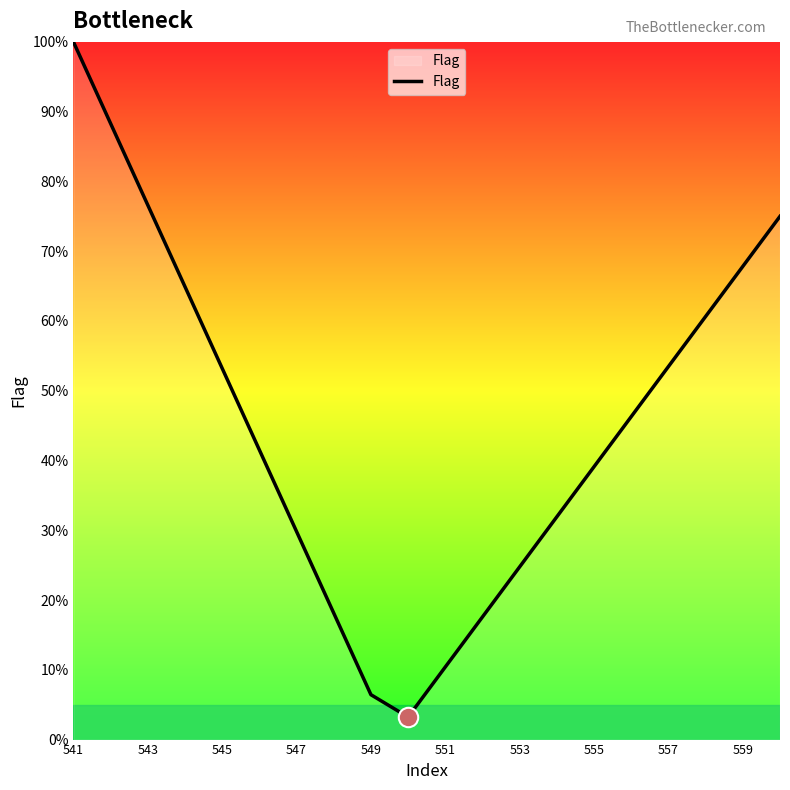

What is the minimum value shown in the chart?

3.2